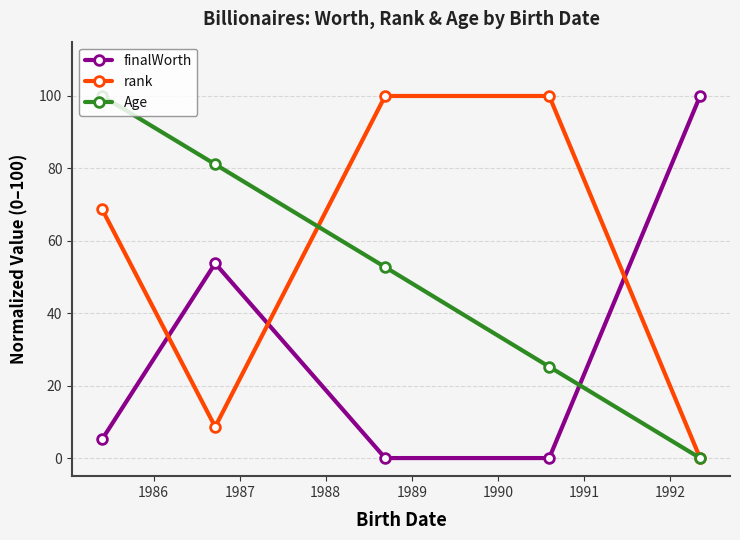

What is the sum of all rank values?

277.4